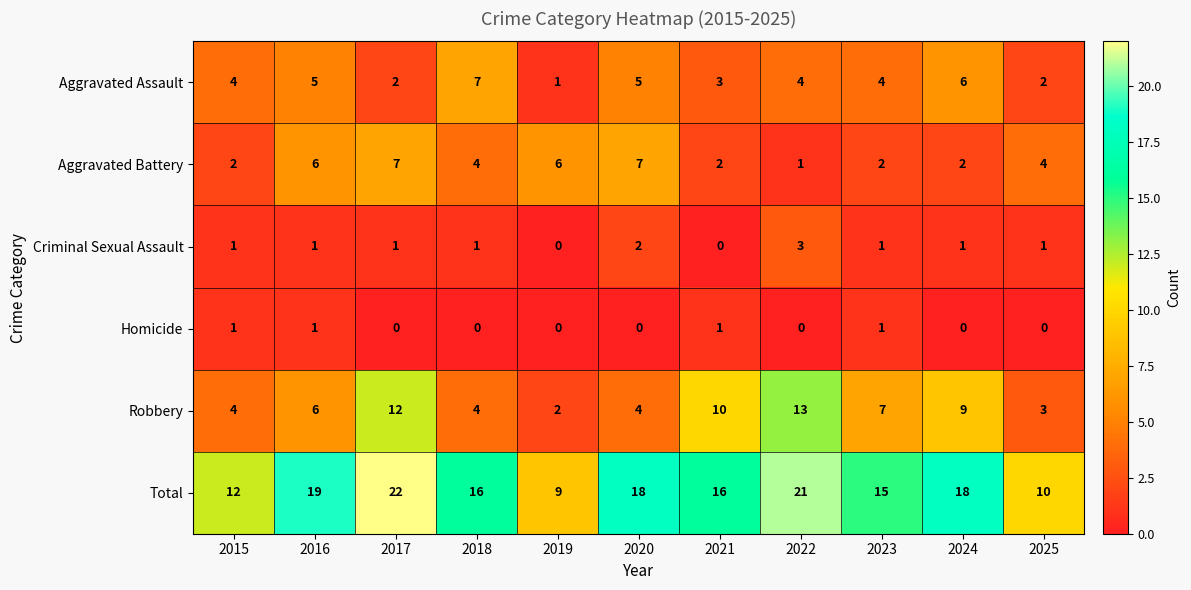

At how many categories does at least one series exceed 4?

11